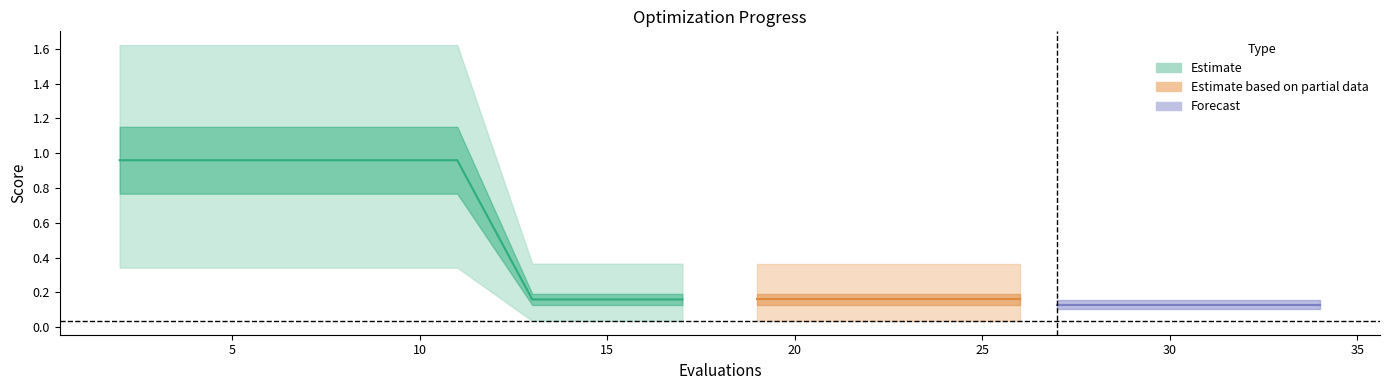

Is it true that the value at 25 is 0.5?

False